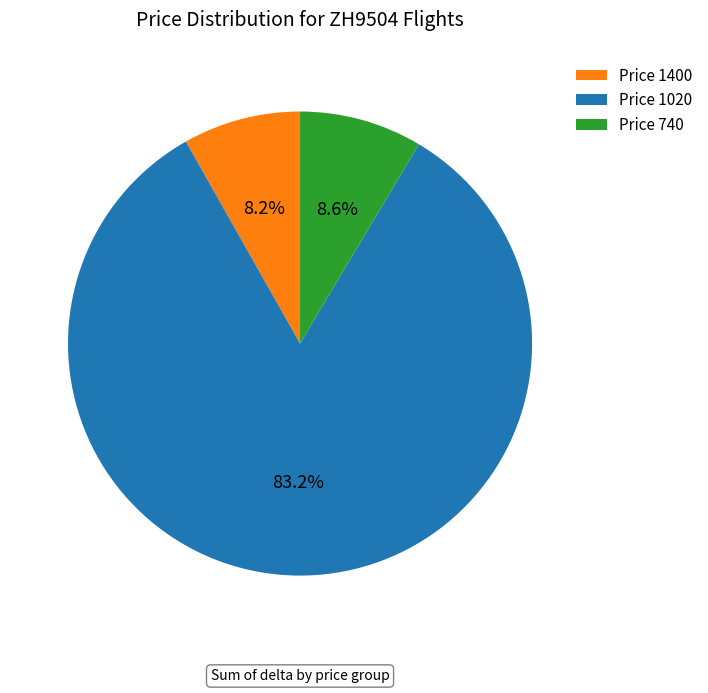

Which has a higher value, Price 1020 or Price 740?

Price 1020